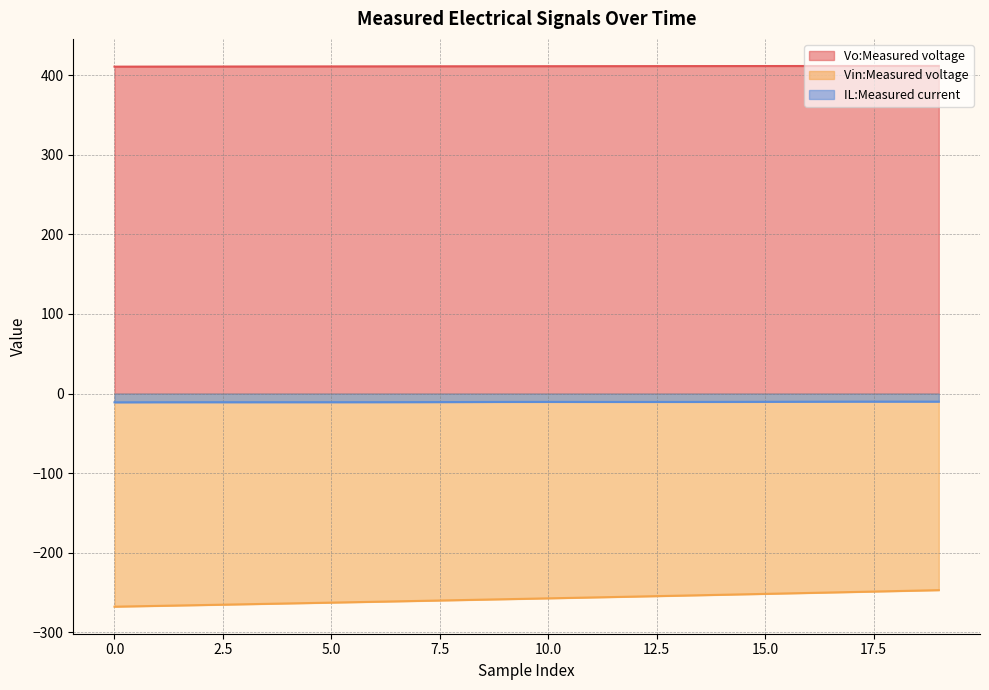

What is the minimum value for Vo:Measured voltage?

410.7